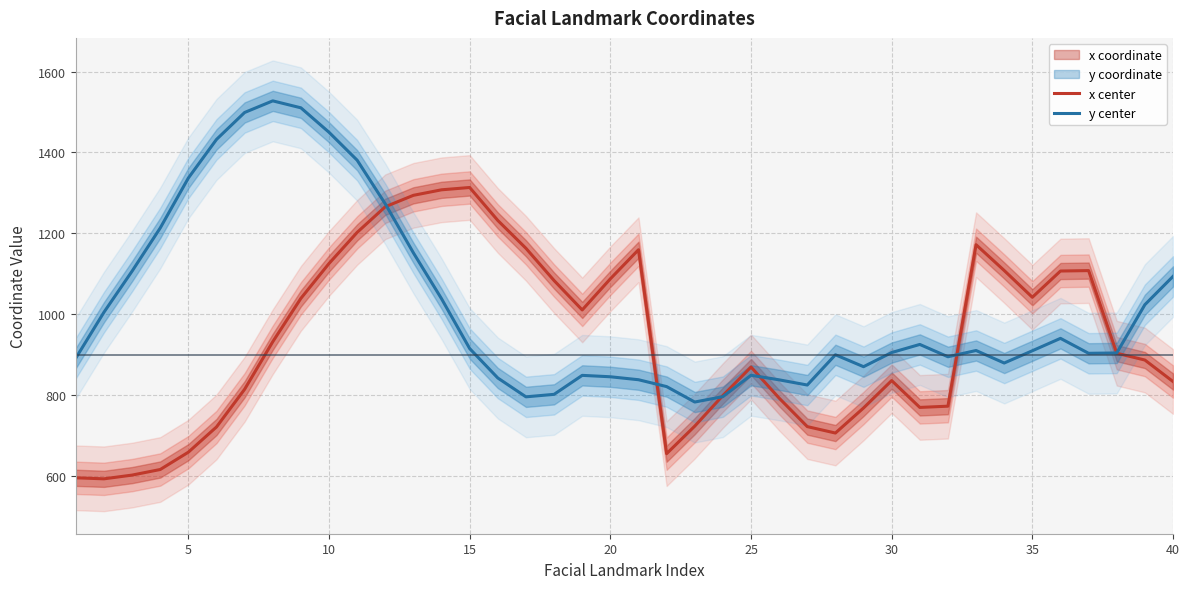

What is the highest value of the x center series?

1313.3